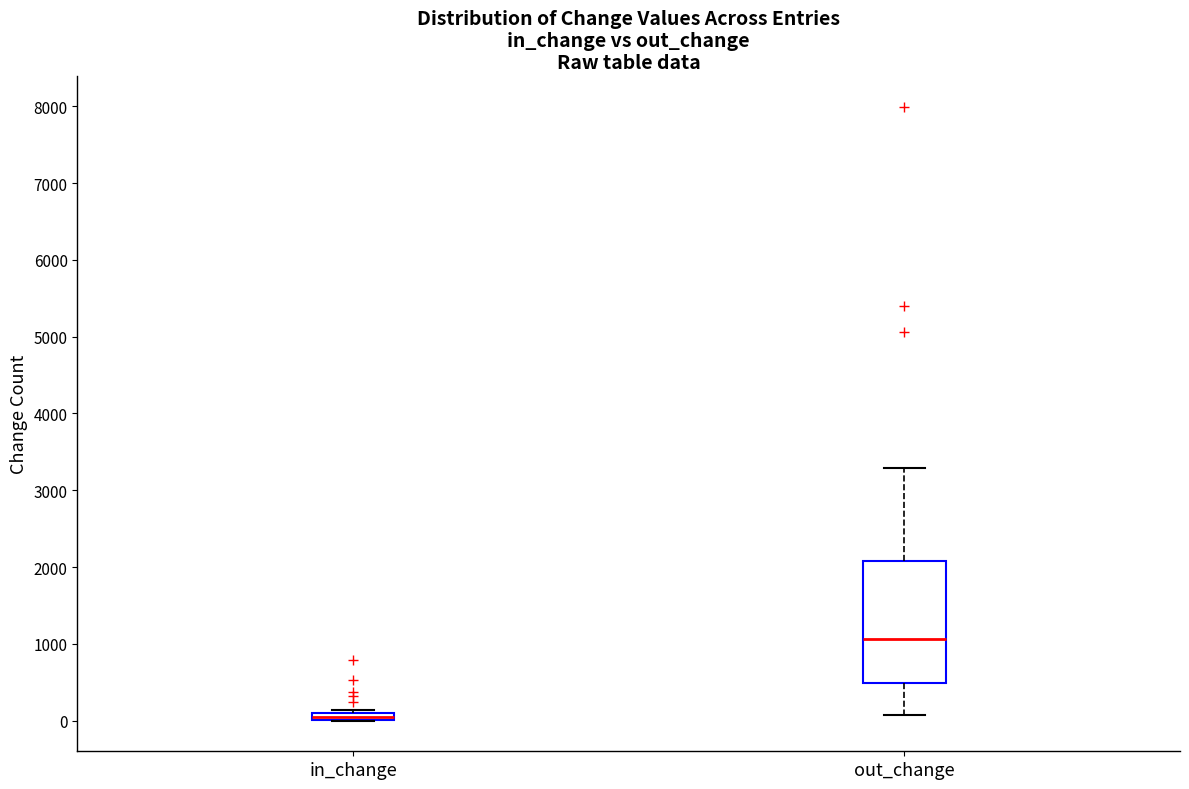

Comparing the boxes themselves (not the whiskers), which one is the tallest?

out_change